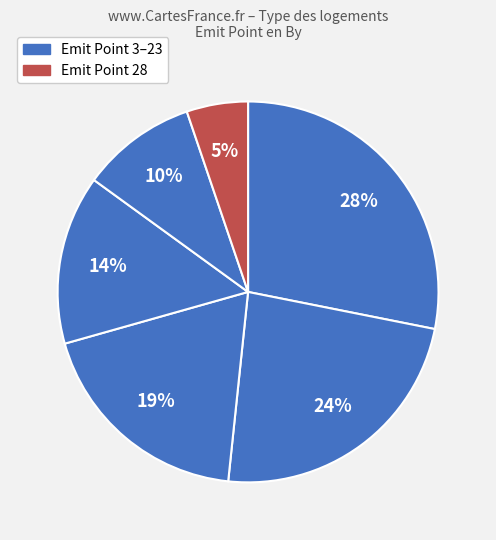

Does any single category account for the majority?

No